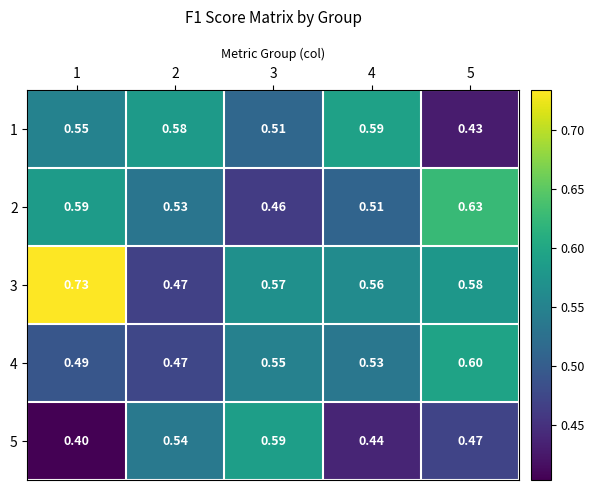

What is the smallest value displayed?

0.4